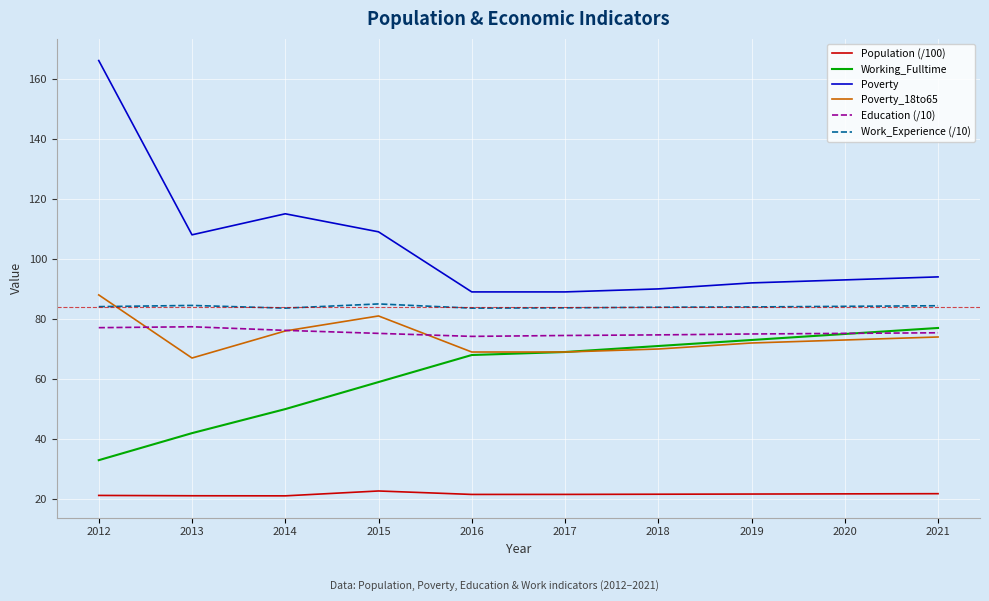

What is the sum of the Poverty_18to65 values at 2013 and 2016?

136.0